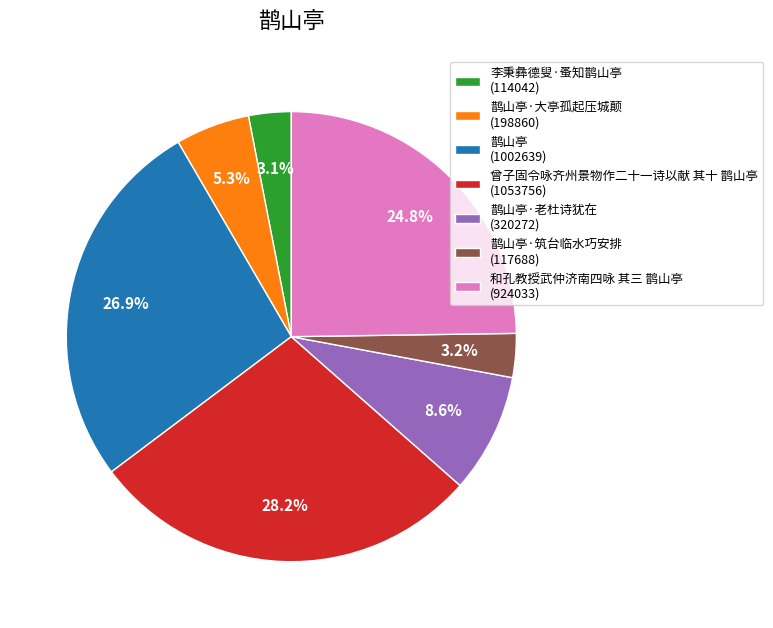

Is there a majority slice in this chart?

No